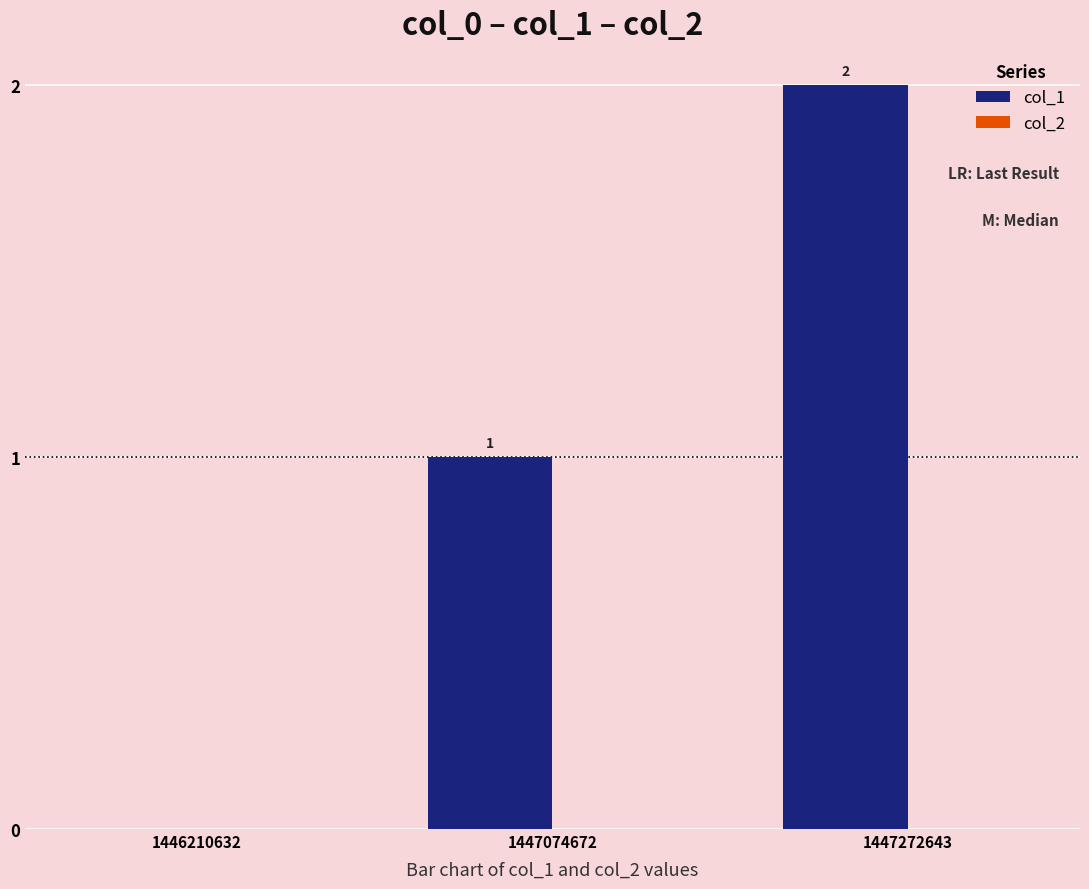

How many values are between 0 and 2?

3